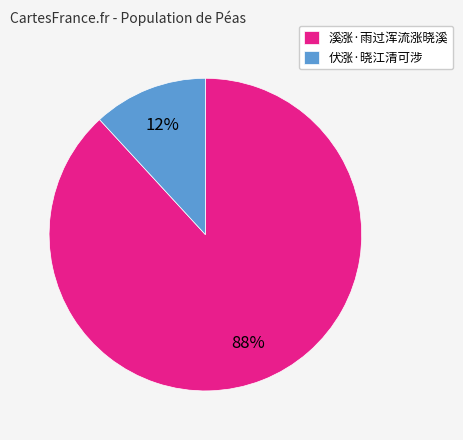

What percentage is the 溪涨·雨过浑流涨晓溪 slice, to the nearest percent?

88%